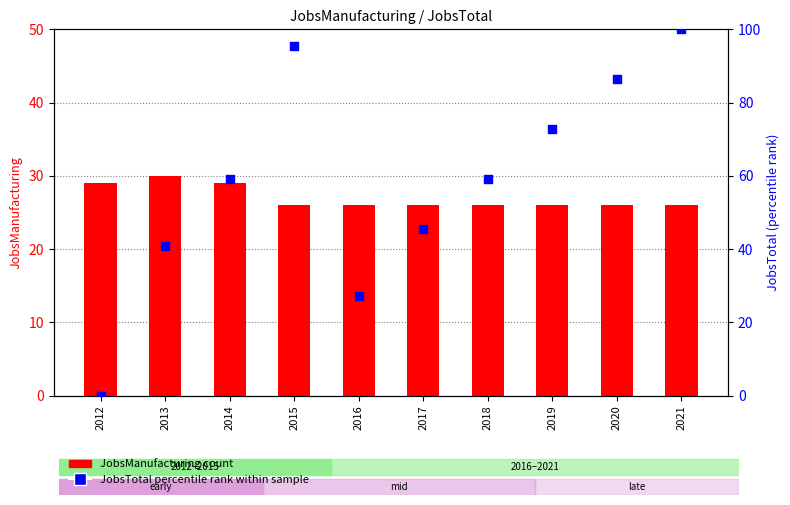

Which series has the widest spread of Y values?

JobsTotal (normalized)